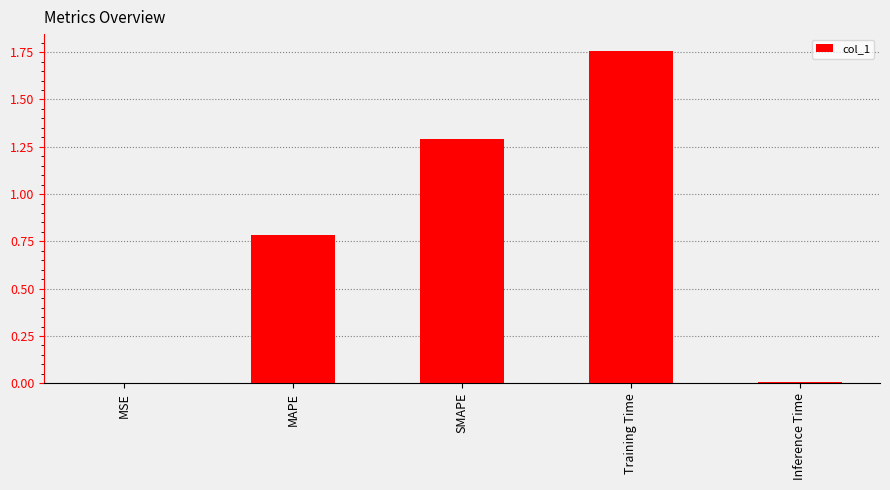

Are the bars horizontal?

No